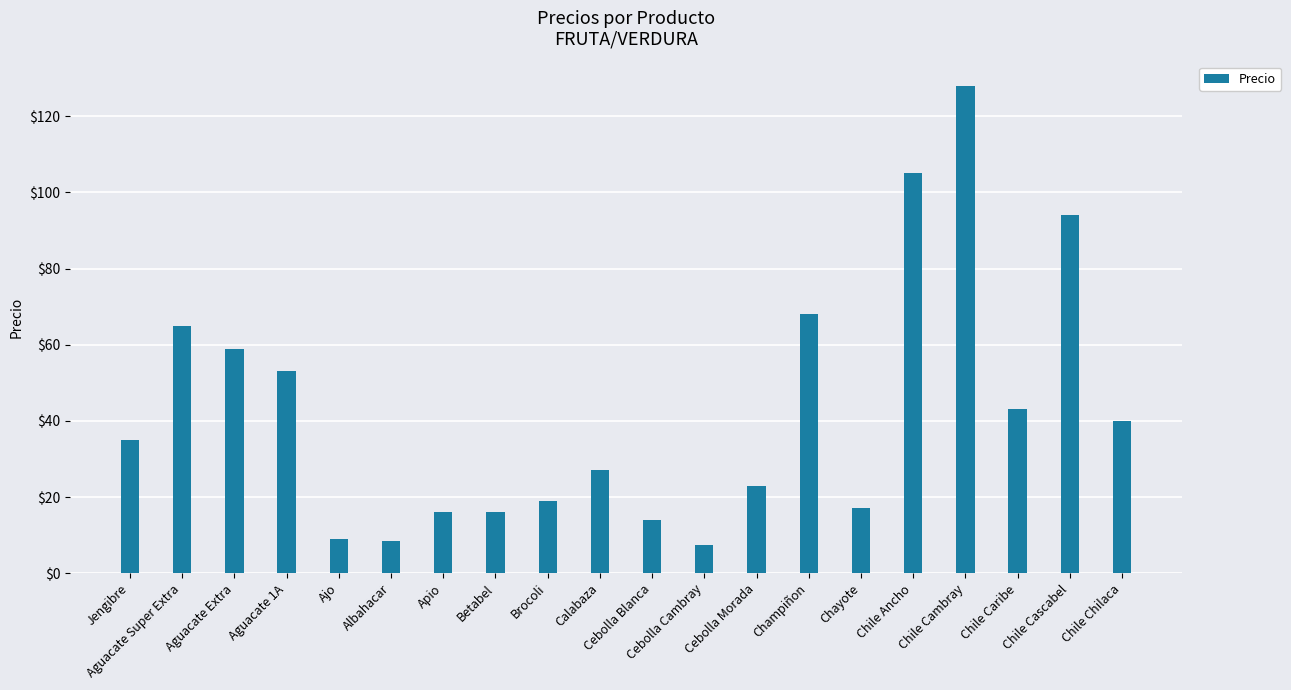

Approximately how many times larger is the value at Albahacar compared to Chile Caribe?

0.2